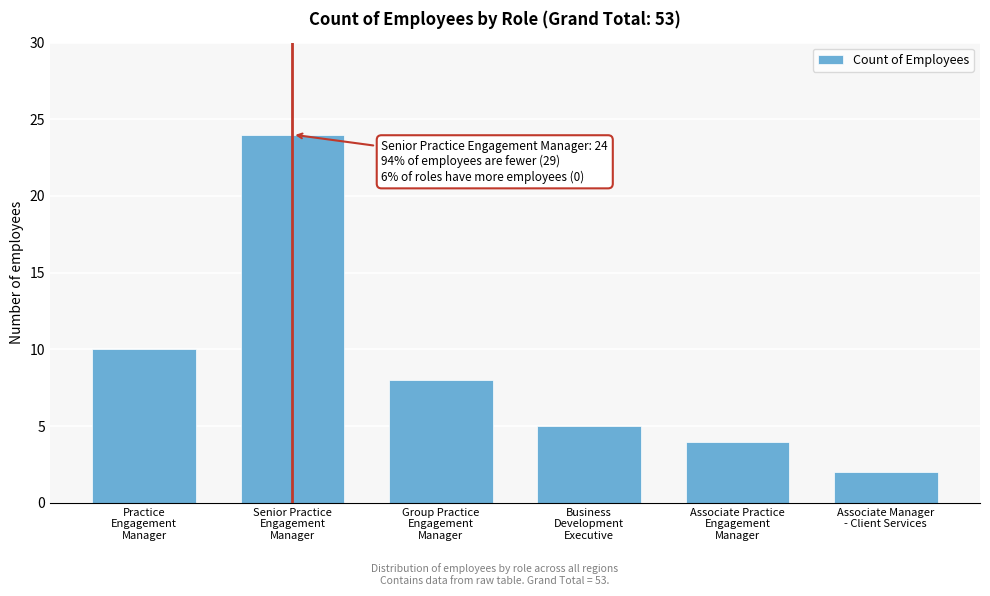

Reading left to right, what are all the values shown in this chart?

10	24	8	5	4	2